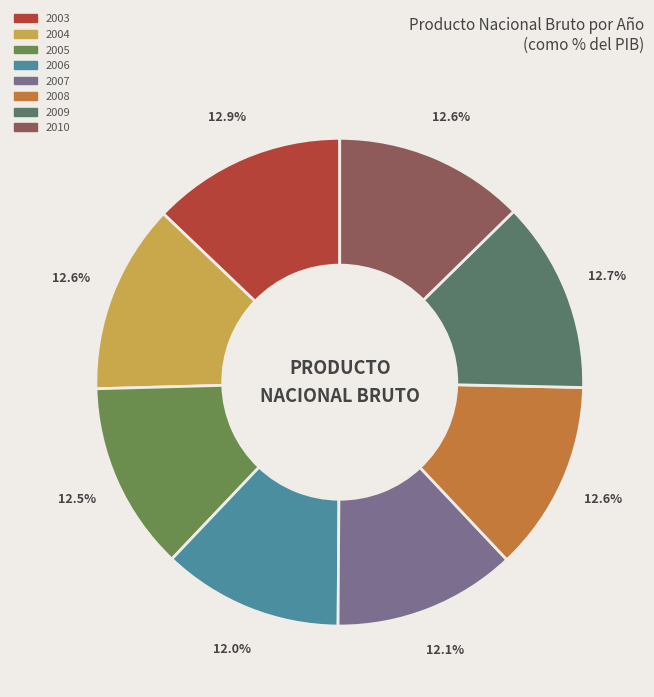

To the nearest percent, what portion does 2008 represent?

13%